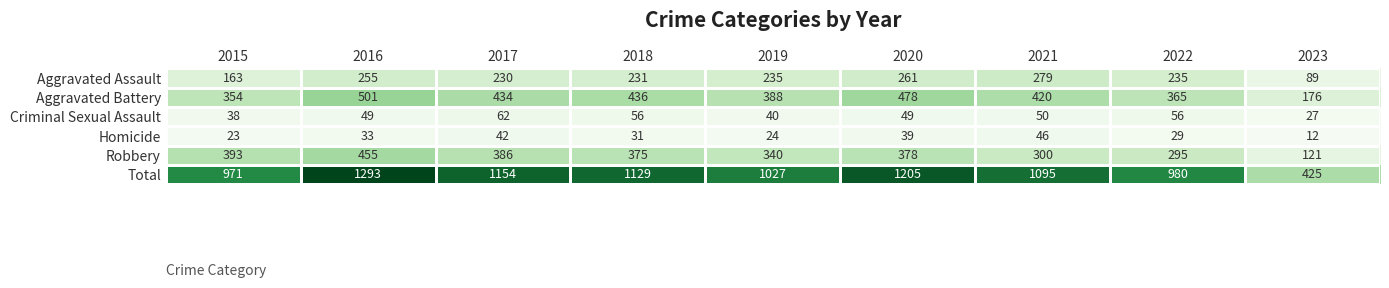

What is the total value across all series at 2015?

1942